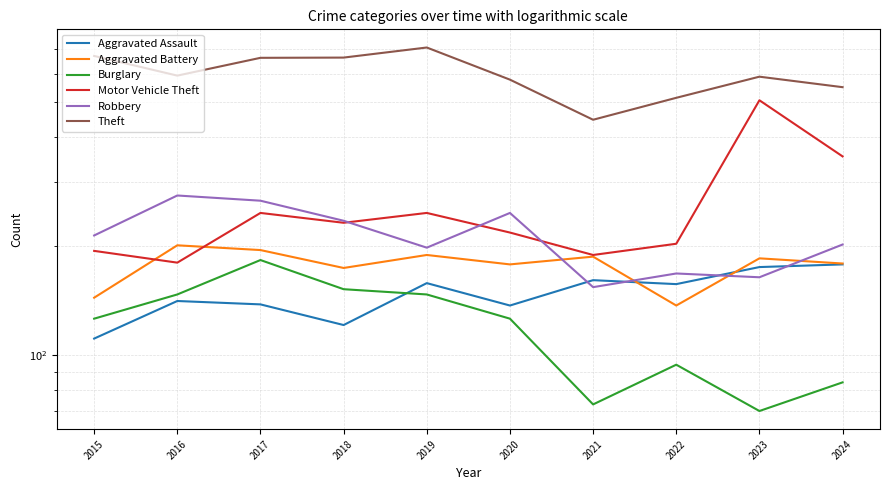

Rank the series by their maximum value, from highest to lowest.

Theft, Motor Vehicle Theft, Robbery, Aggravated Battery, Burglary, Aggravated Assault